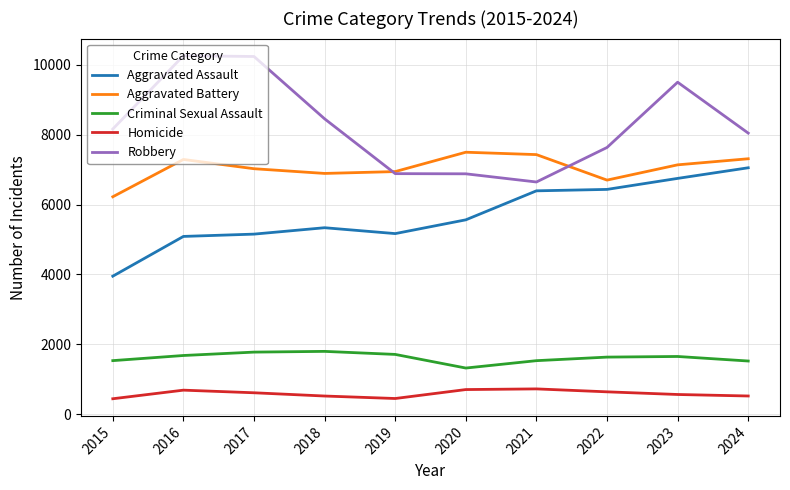

What is the lowest value of the Aggravated Assault series?

3950